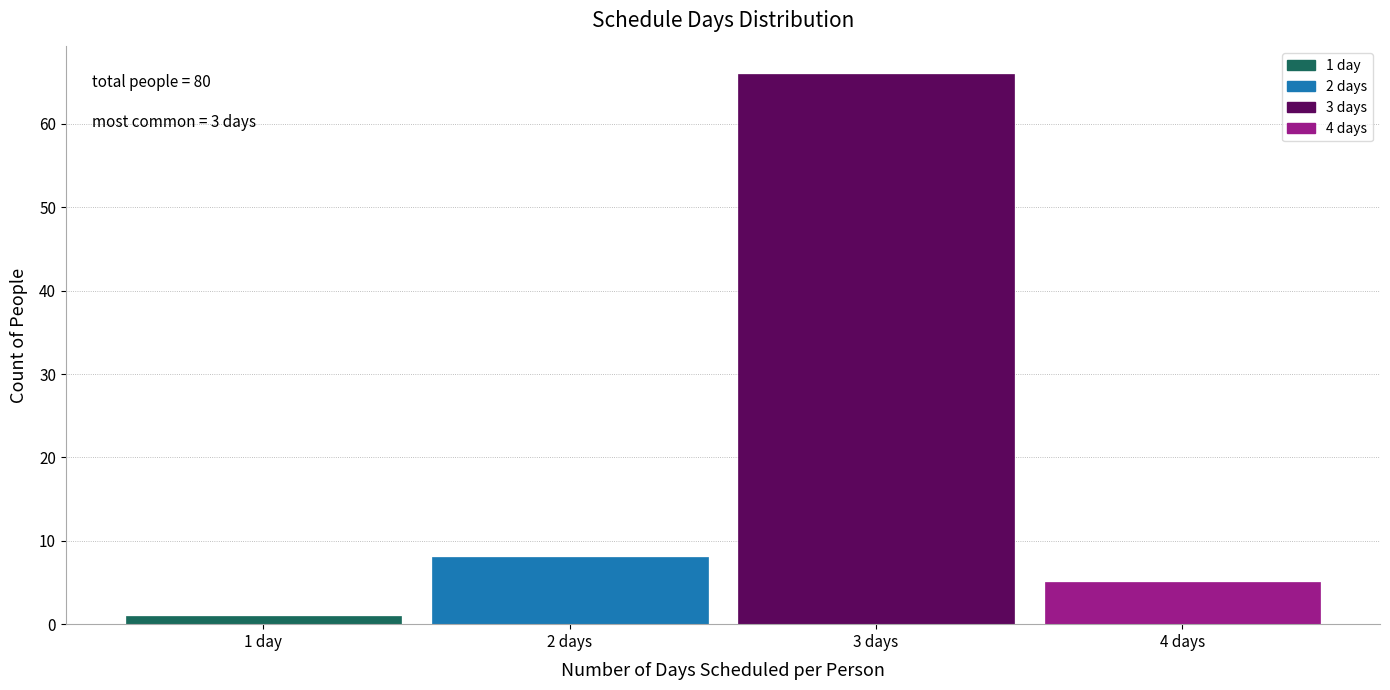

Reading right to left, transcribe all the data shown in this chart.

5	66	8	1